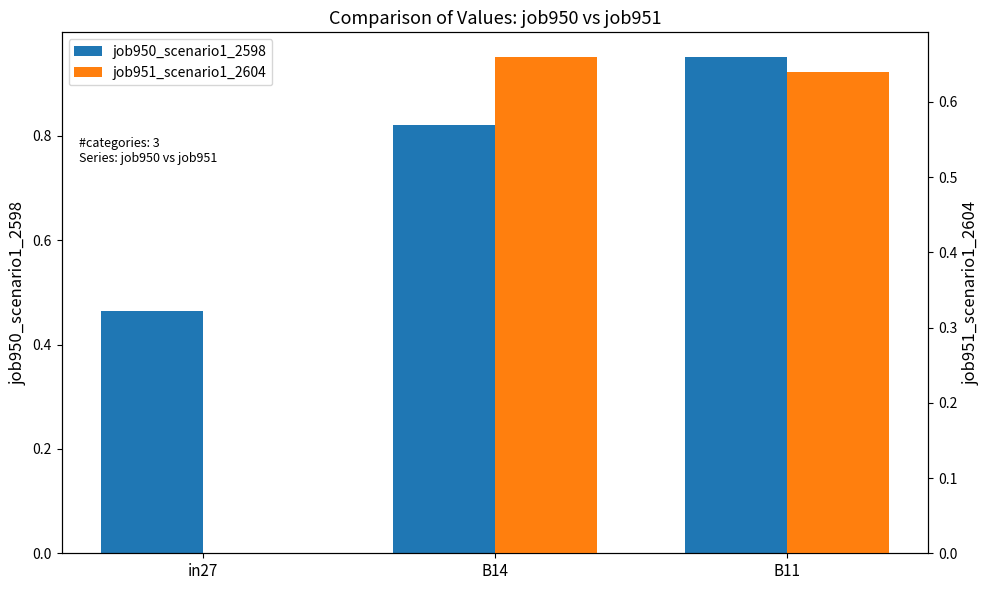

What is the label of the 2nd bar from the left?

B14